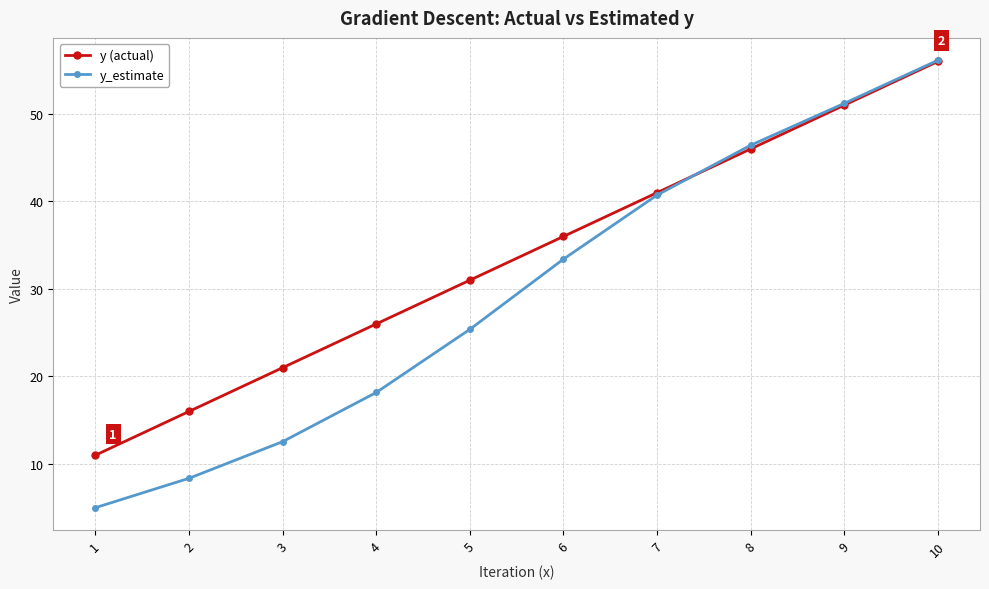

Reading left to right, extract all data points from this chart.

y (actual): 11.0	16.0	21.0	26.0	31.0	36.0	41.0	46.0	51.0	56.0
y_estimate: 5.0	8.4	12.5	18.2	25.4	33.4	40.7	46.4	51.2	56.1